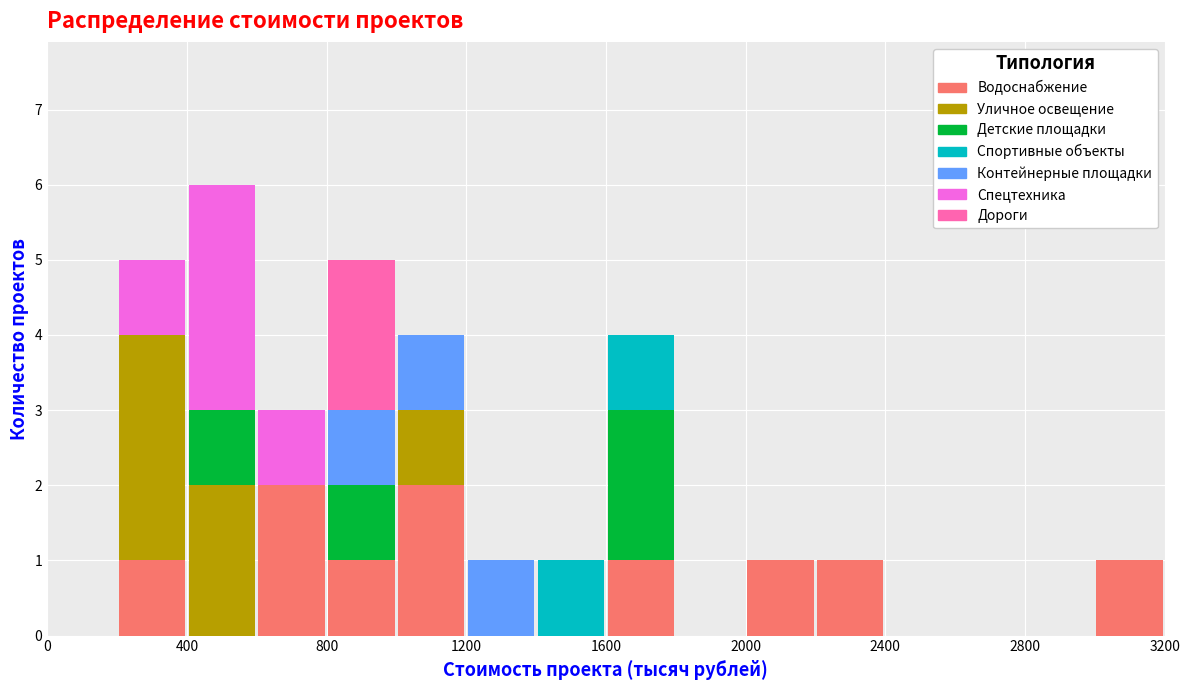

Reading left to right, list every stacked bar in this chart as the range it spans on the x-axis followed by its total height. The values are not printed on the chart, so give them approximately, as read against the axis.

0 to 200: 0
200 to 400: 5
400 to 600: 6
600 to 800: 3
800 to 1000: 5
1000 to 1200: 4
1200 to 1400: 1
1400 to 1600: 1
1600 to 1800: 4
1800 to 2000: 0
2000 to 2200: 1
2200 to 2400: 1
2400 to 2600: 0
2600 to 2800: 0
2800 to 3000: 0
3000 to 3200: 1